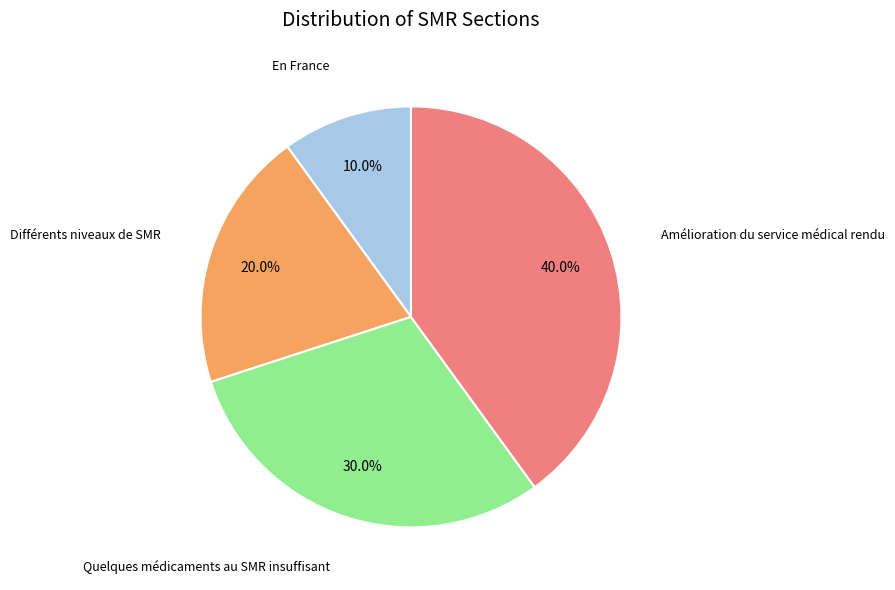

Is there a majority slice in this chart?

No